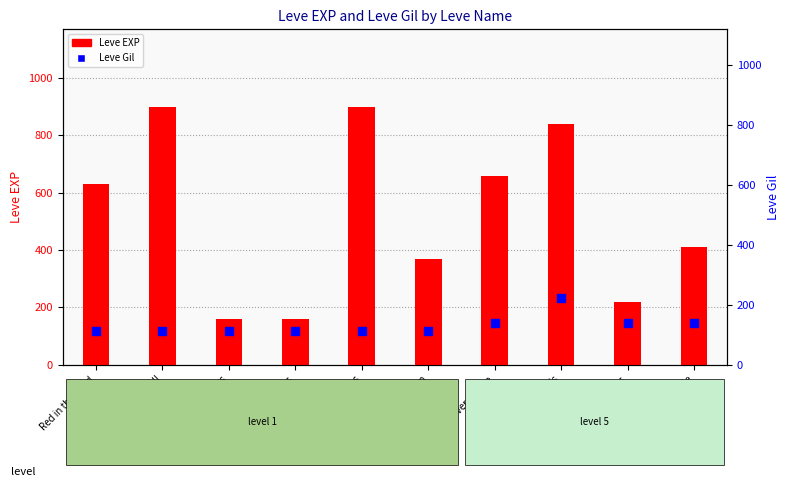

Is the value of Leve EXP at Sticking Their Necks greater than the value of Leve Gil at Sole Traders?

Yes